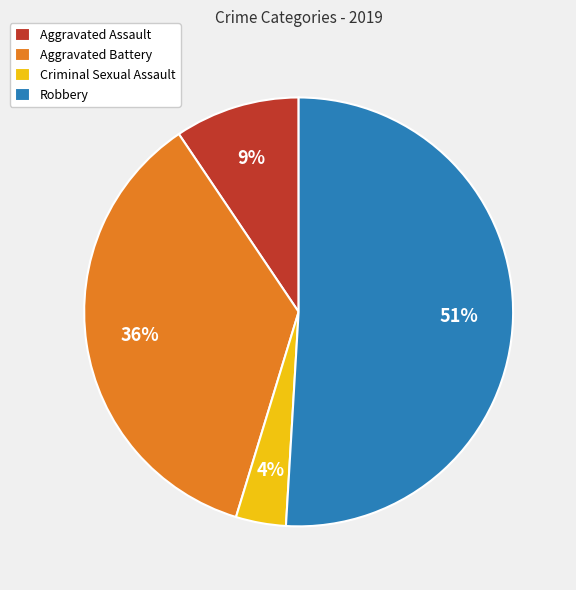

Which slice represents more than half of the pie?

Robbery